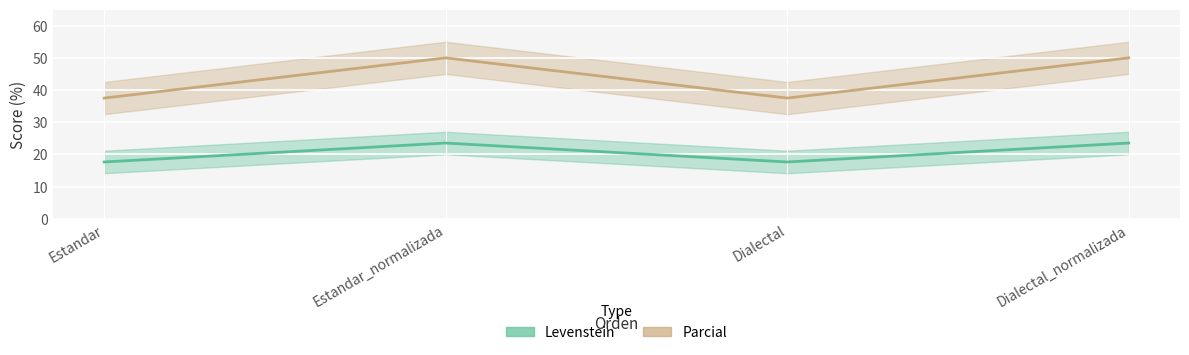

Is this an area chart (filled region under the line)?

No